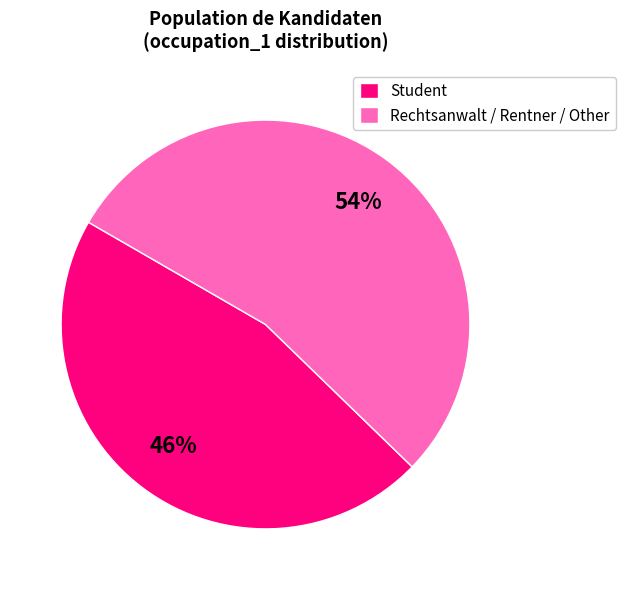

What is the ratio of the value at Rechtsanwalt / Rentner / Other to the value at Student?

1.2